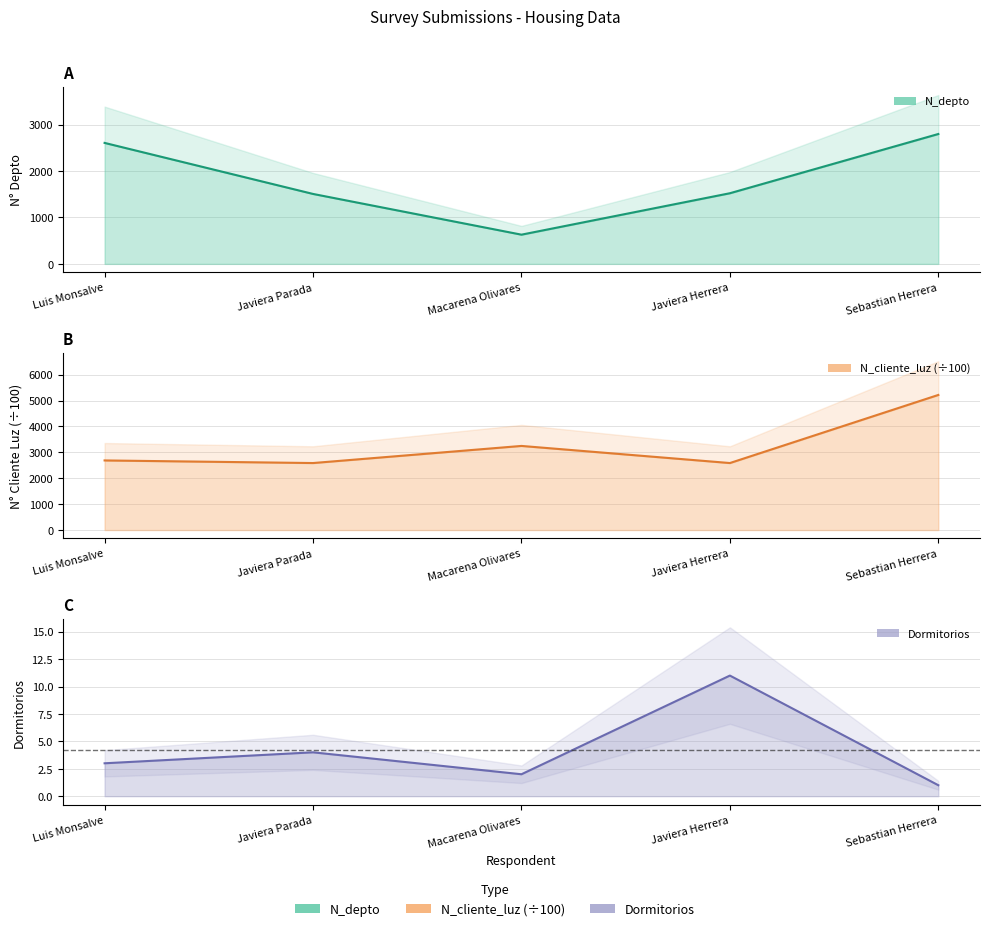

True or false: N_cliente_luz and Dormitorios intersect in this chart.

False